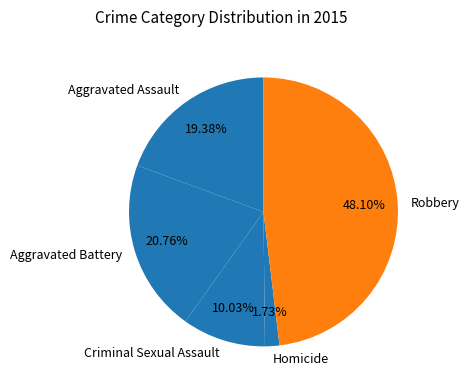

True or false: Aggravated Assault accounts for 19% of the total.

True